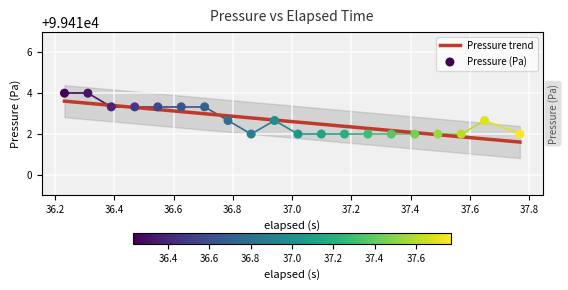

What is the maximum value for Pressure trend?

99413.6